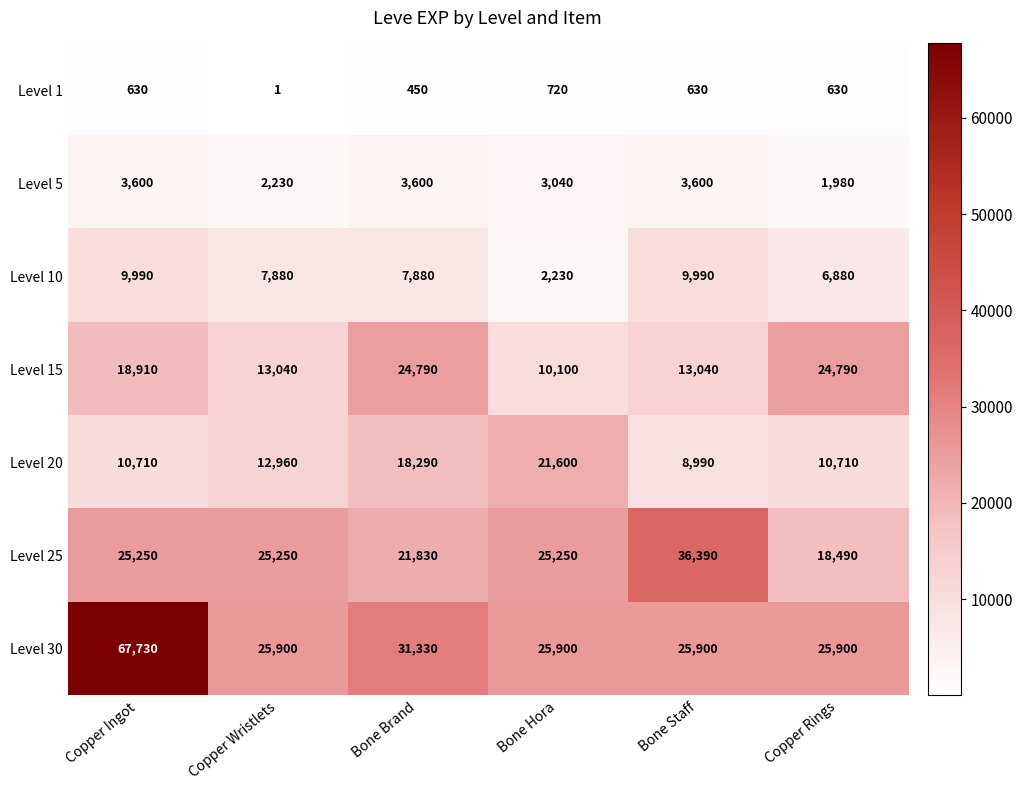

What is the sum of all Level 10 values?

44850